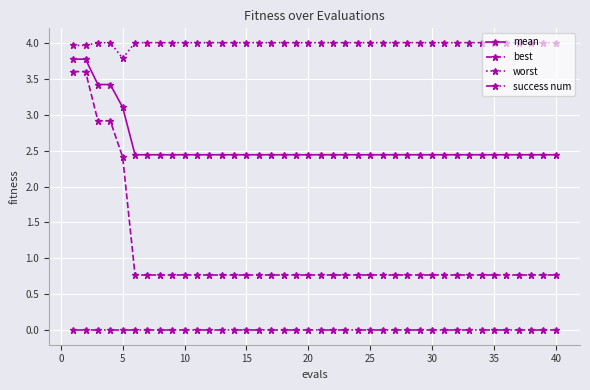

What is the maximum value shown in the chart?

4.0